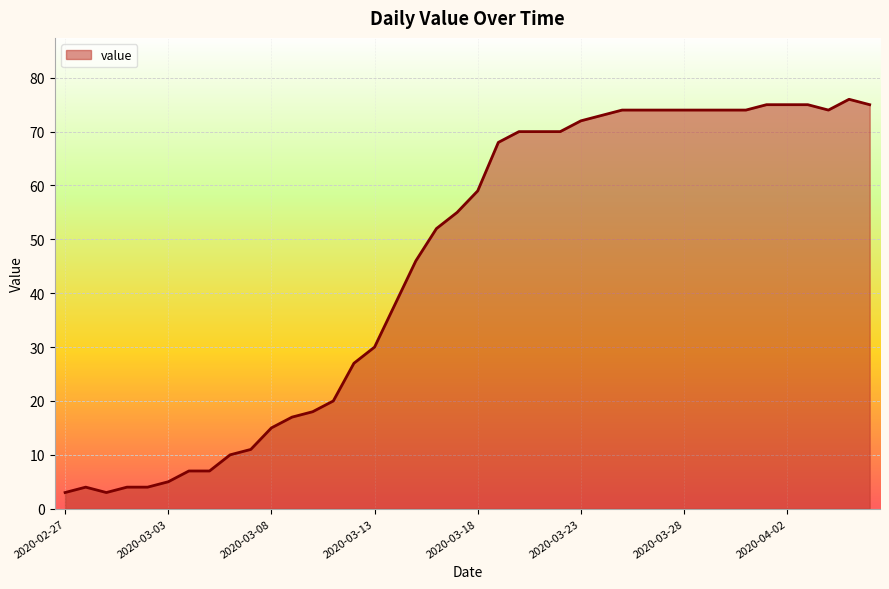

What is the greatest value displayed?

76